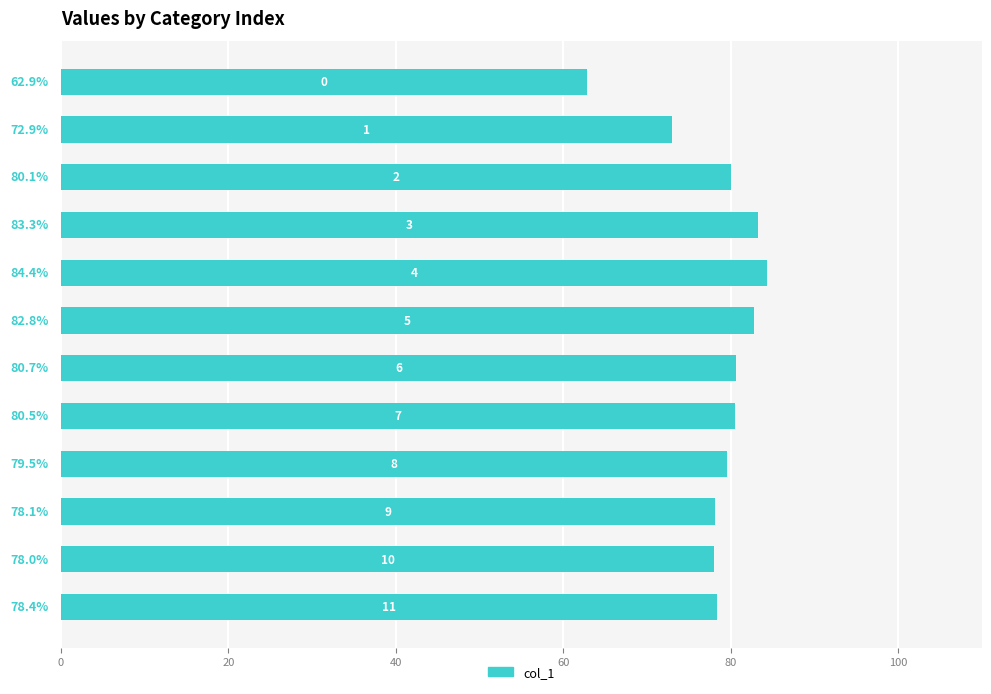

What is the average value?

78.5